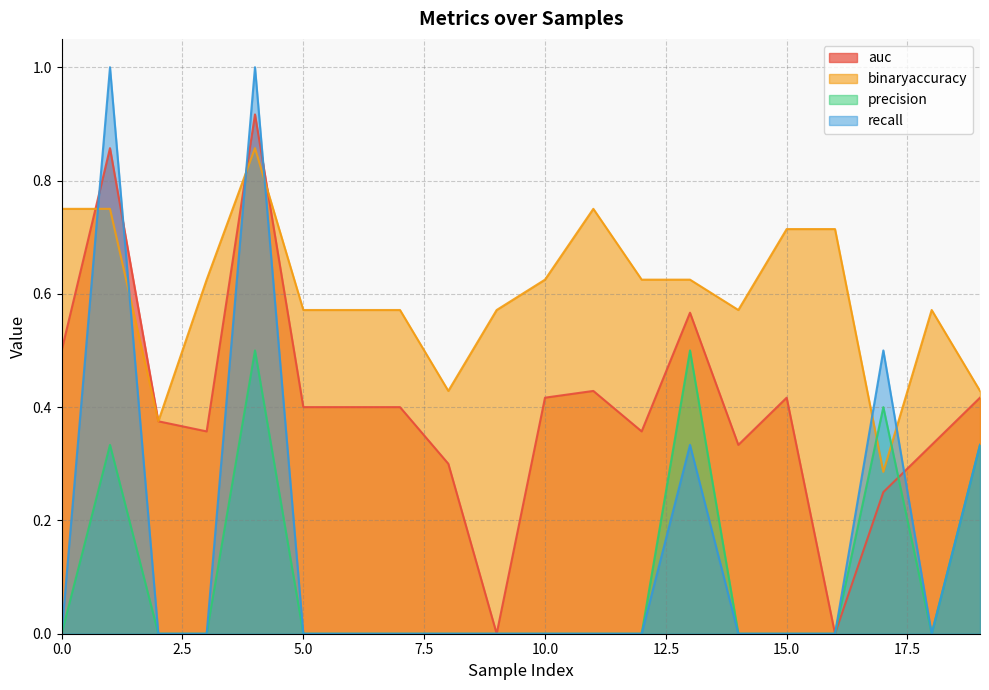

Which series has the widest spread of values?

recall